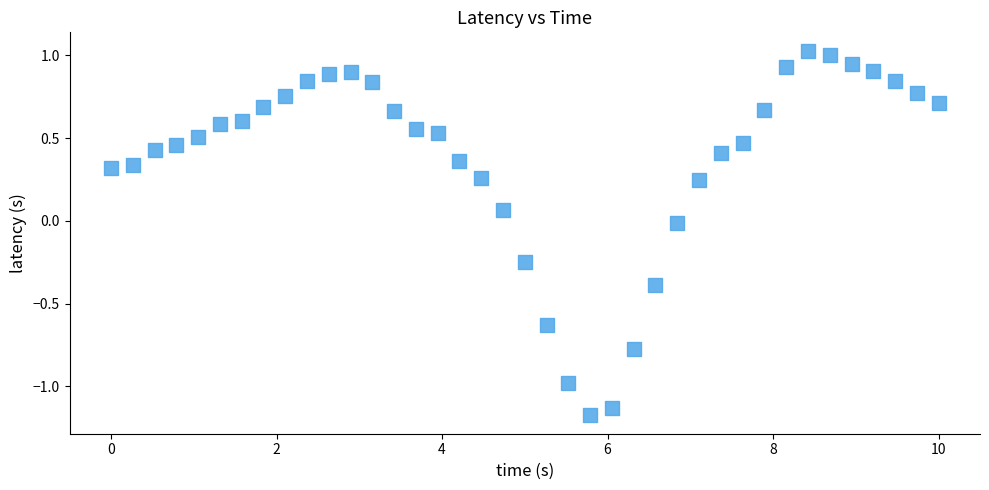

What is the range of X values (max minus min)?

10.0